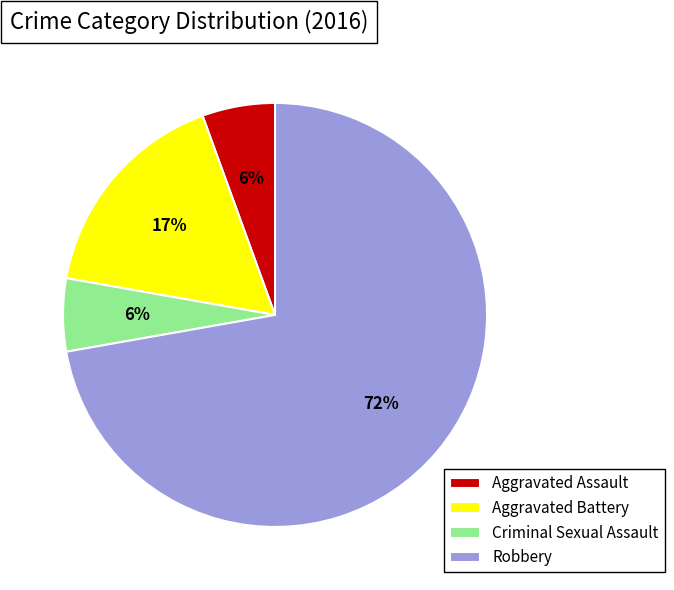

Which category has the biggest portion of the pie?

Robbery